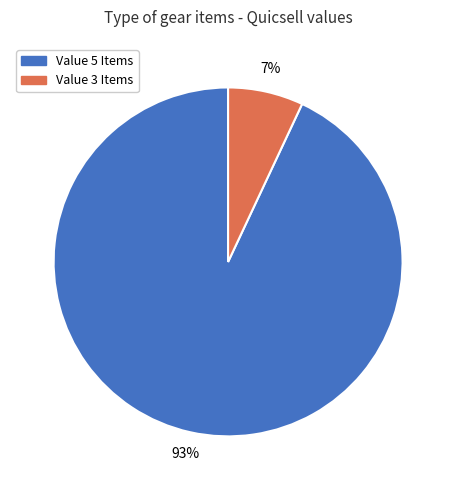

To the nearest percent, what portion does Value 3 Items represent?

7%